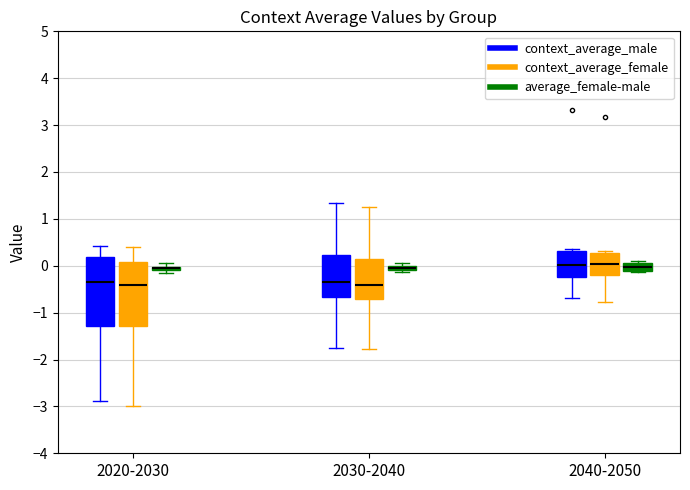

Where does the upper whisker of the box for 2030-2040 (context_average_male) end on the y-axis? The values are not printed on the chart, so give them approximately, as read against the axis.

1.3